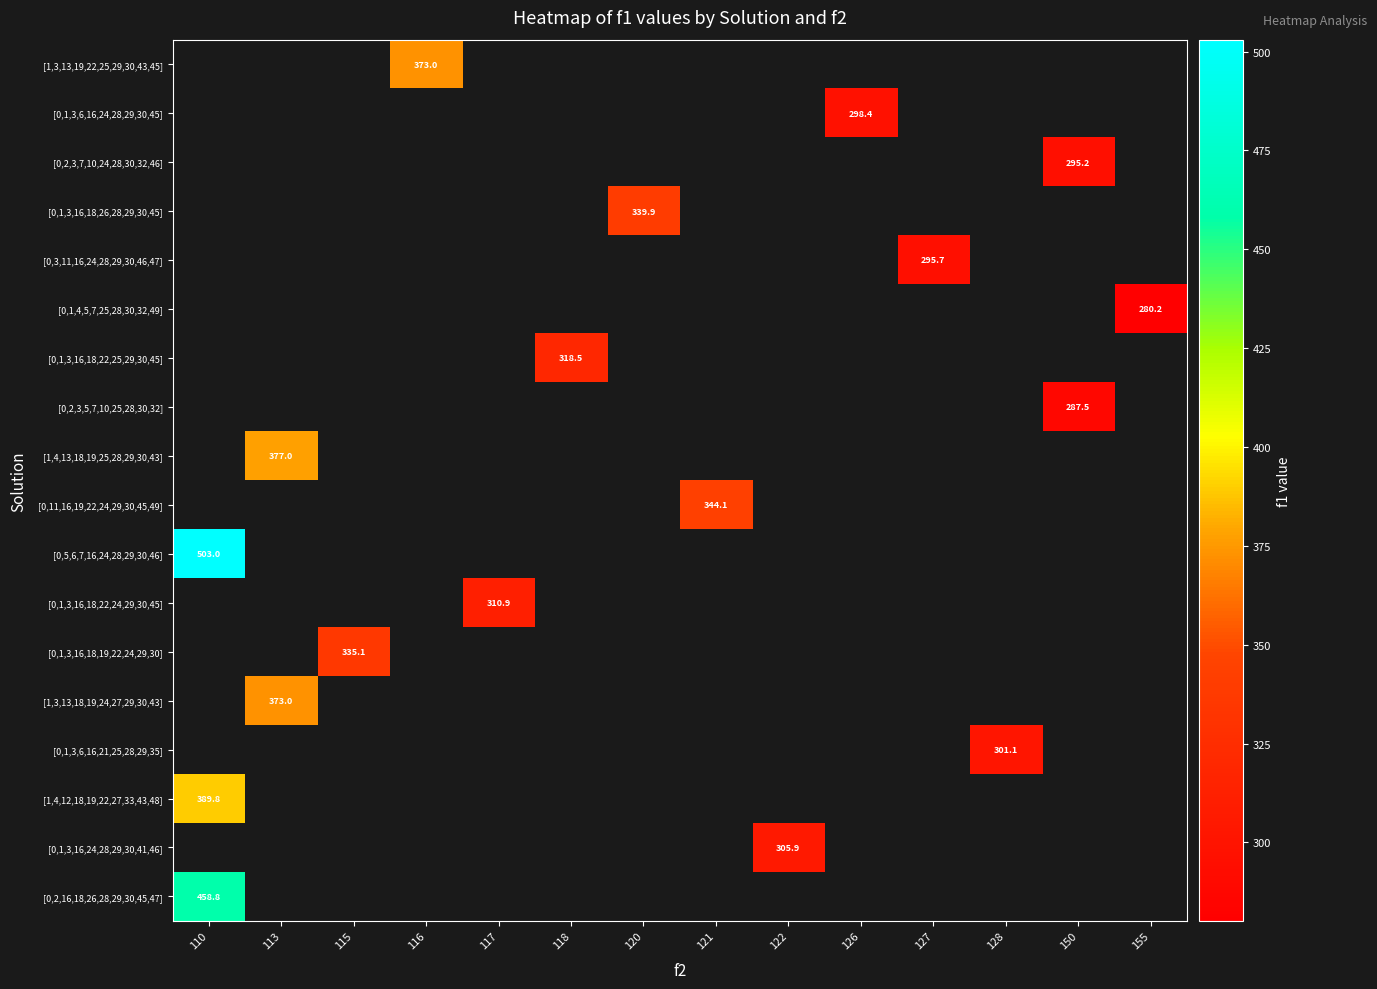

How many categories are shown in the chart?

14